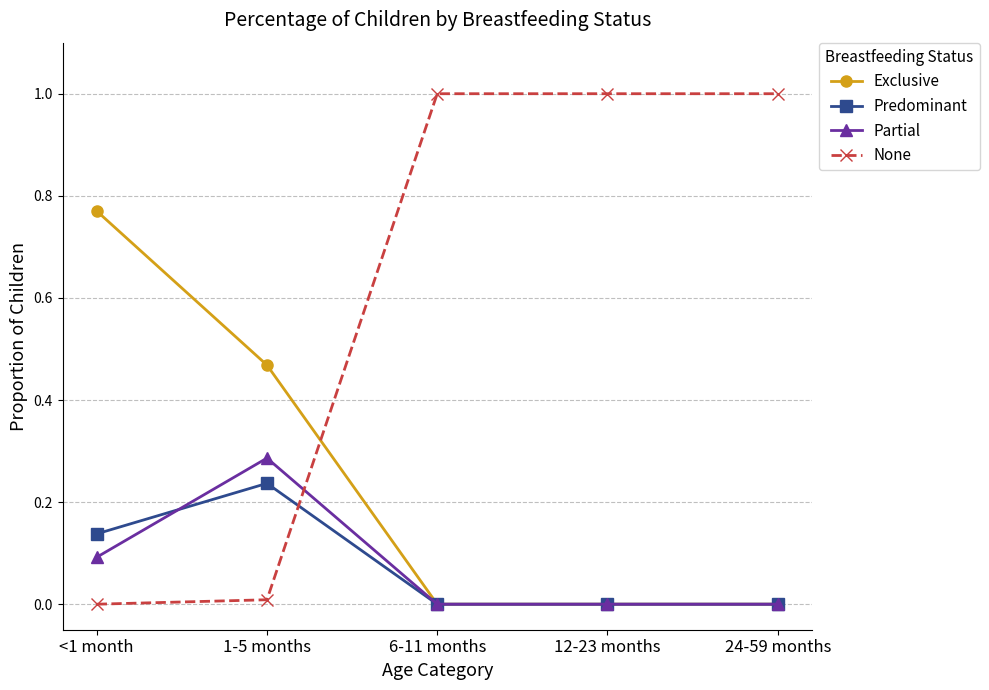

How many data points in None are less than 1?

2